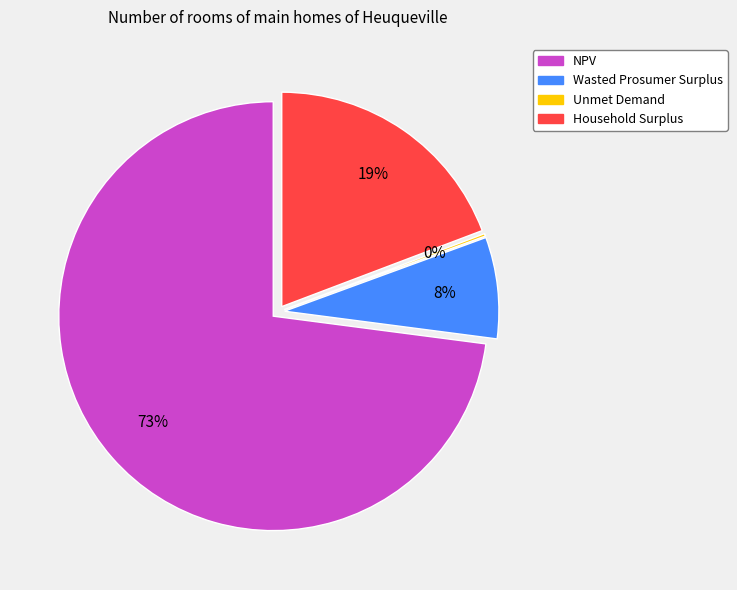

Which slice represents more than half of the pie?

NPV